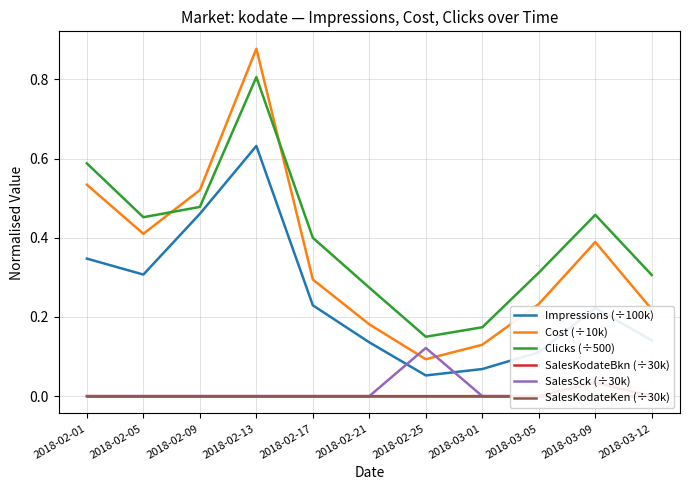

True or false: Clicks (÷500) has more than 2 interior local peaks.

False